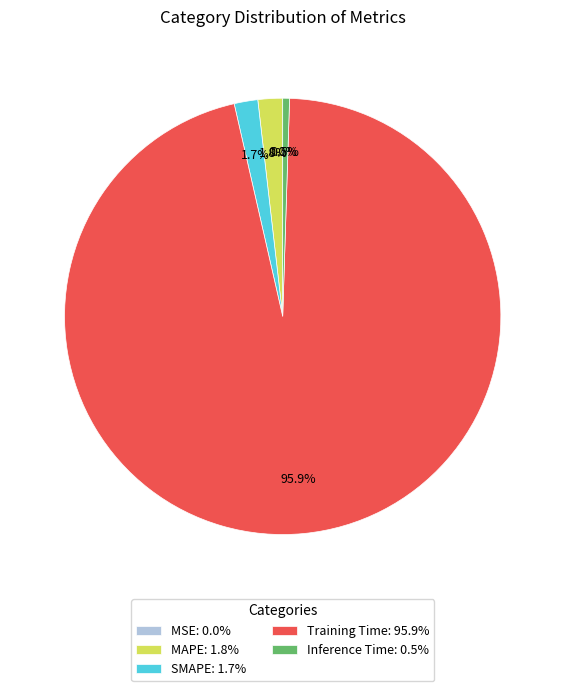

To the nearest percent, what is the difference between the largest and smallest slice percentages?

96%